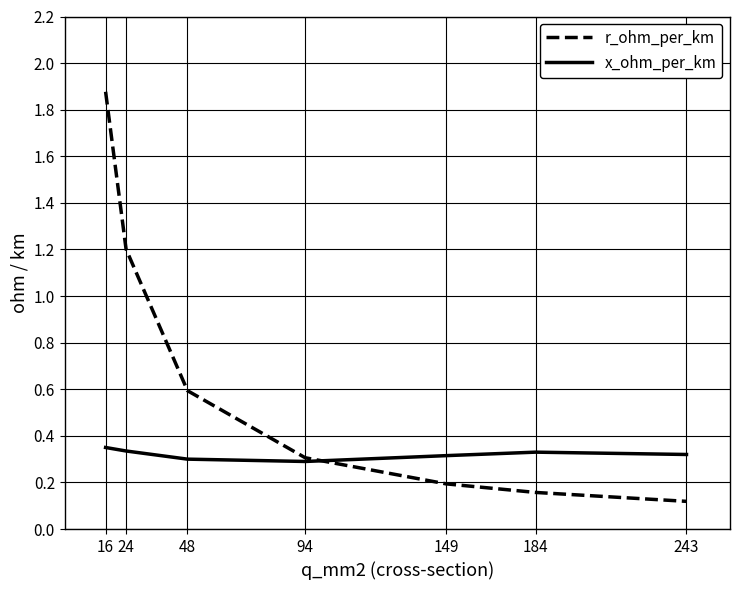

Which series has the largest range (max minus min)?

r_ohm_per_km